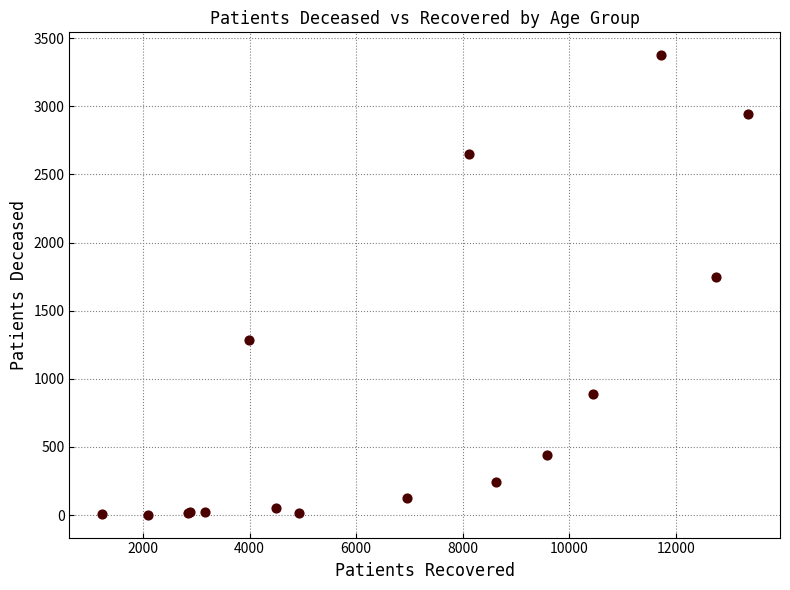

What Y value in the scatter plot is closest to 1688?

1750